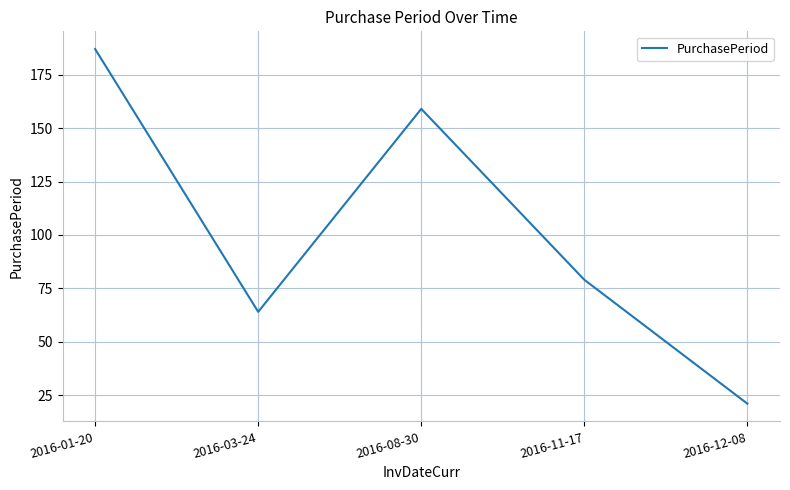

Reading left to right, list all the values displayed in this chart.

2016-01-20=187	2016-03-24=64	2016-08-30=159	2016-11-17=79	2016-12-08=21